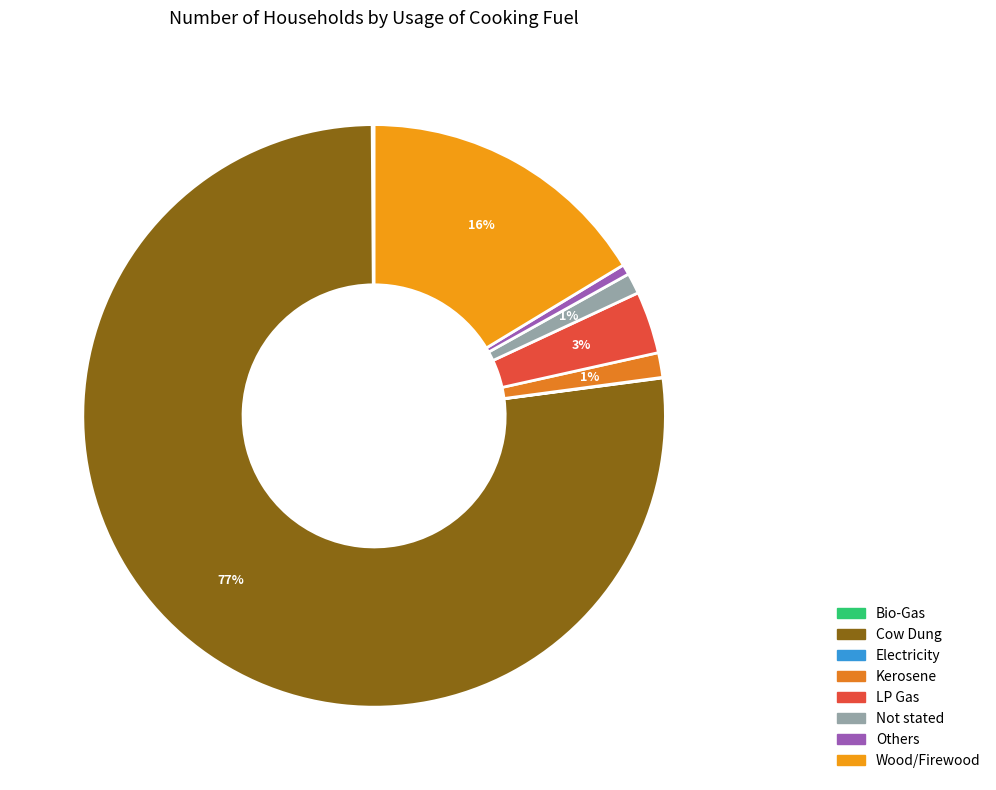

What percentage is the Not stated slice, to the nearest percent?

1%